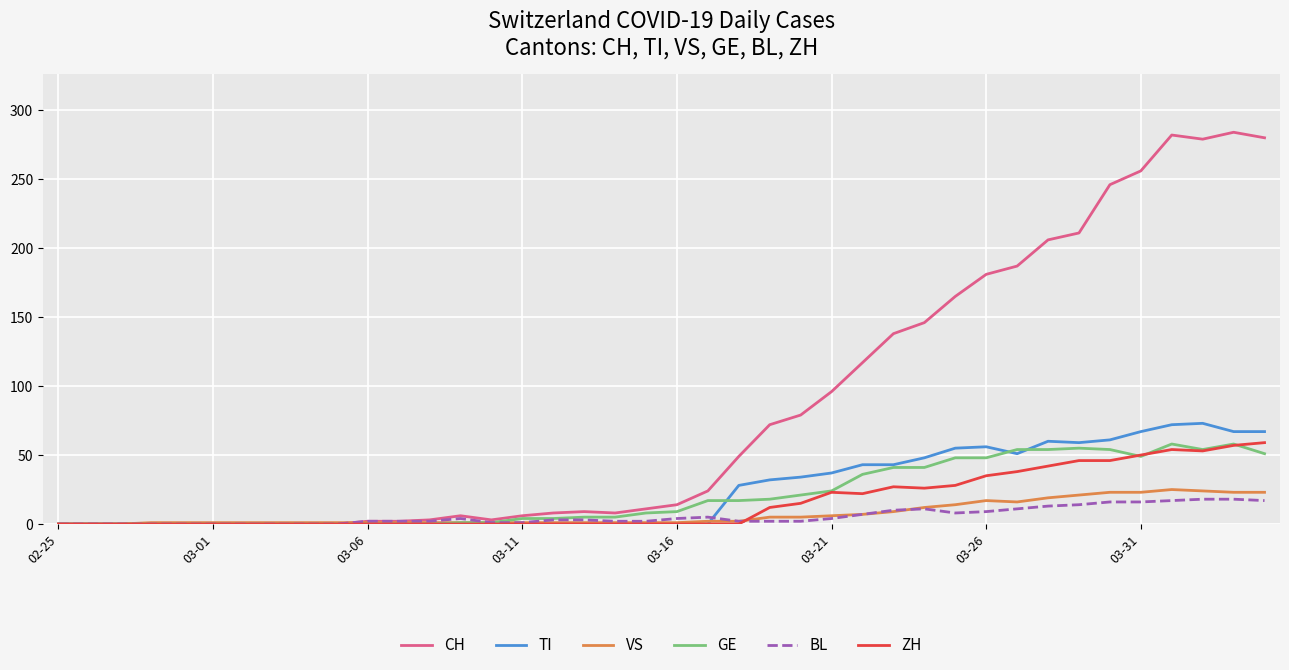

Which series has the widest spread of values?

CH